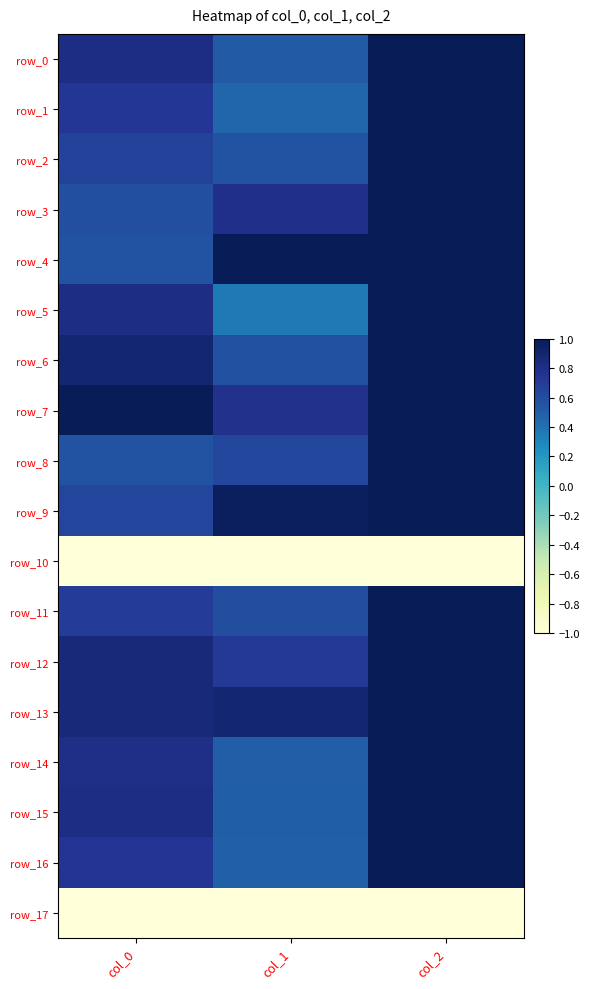

Which series has the largest range (max minus min)?

row_5